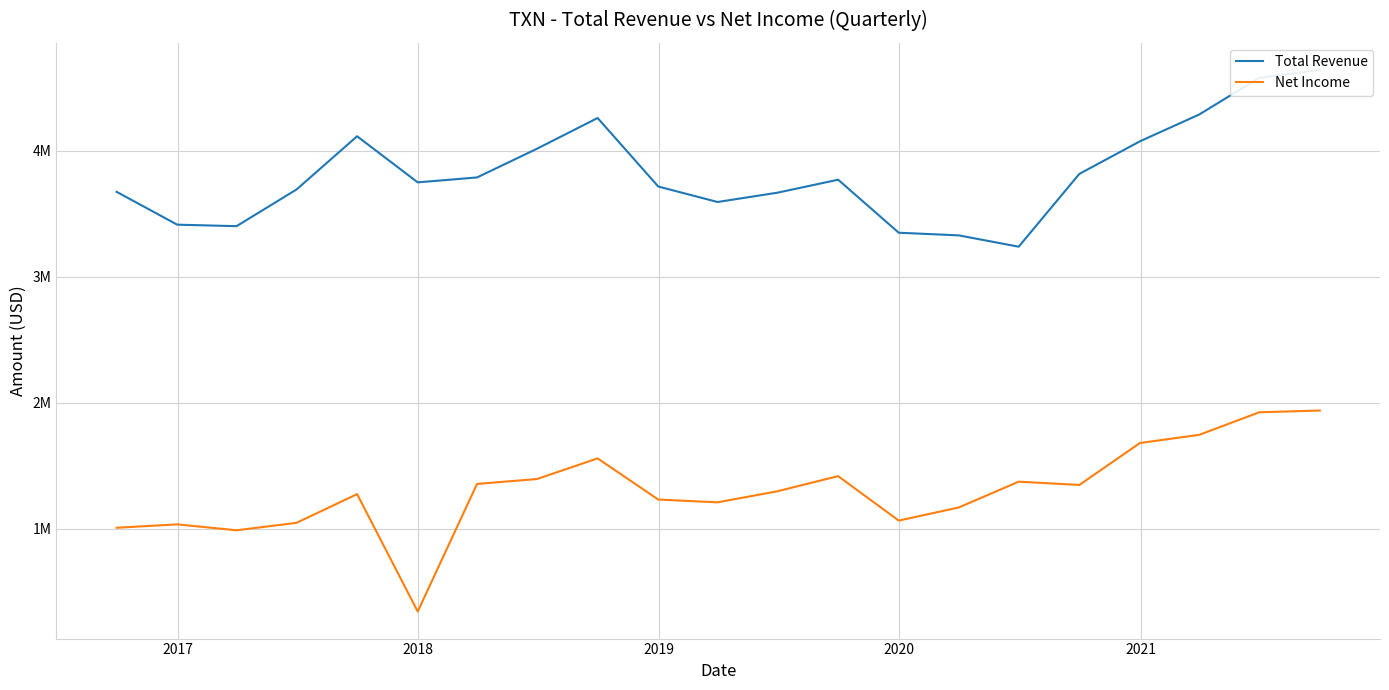

True or false: Total Revenue and Net Income cross at least once.

False